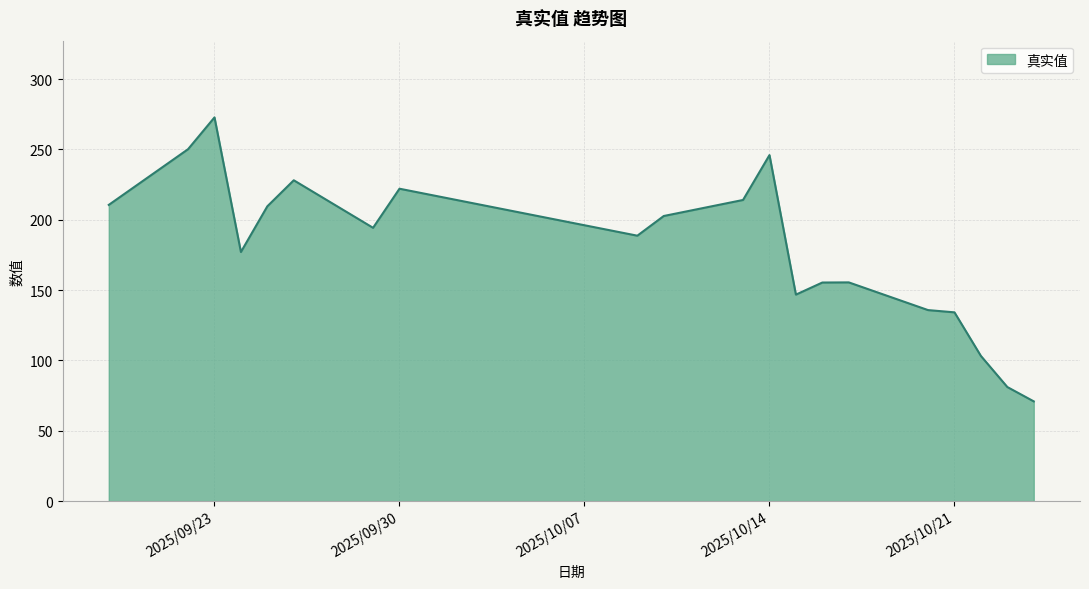

What is the minimum value shown in the chart?

70.9